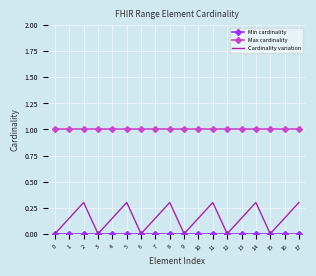

What is the maximum value for Cardinality variation?

0.3